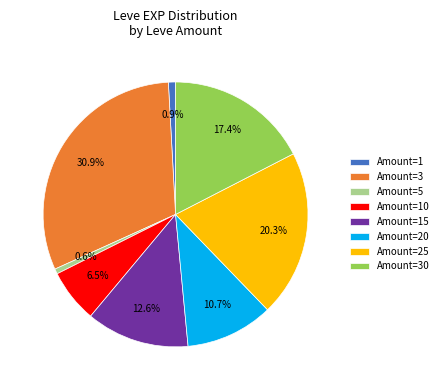

Is there any slice that represents more than half of the pie?

No